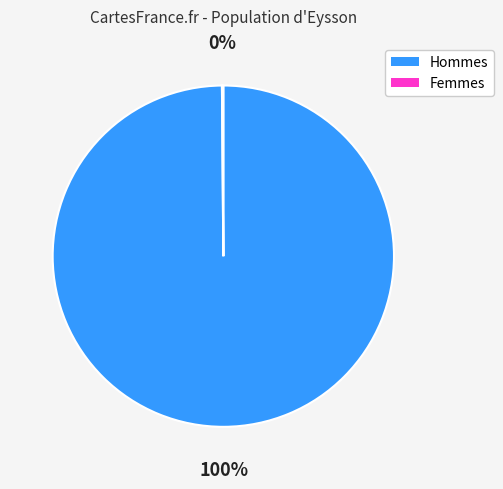

Is there a majority slice in this chart?

Yes